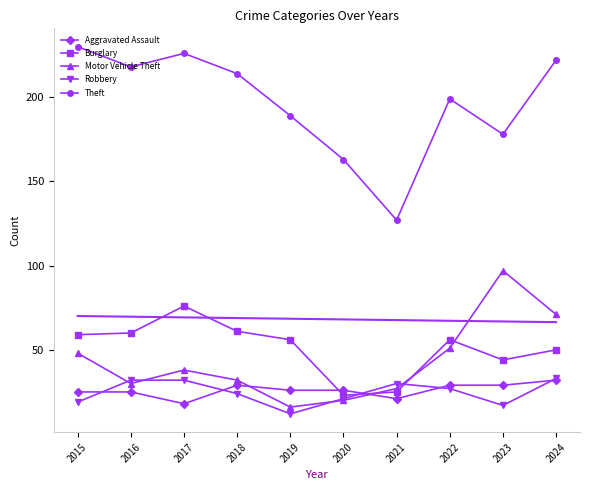

Which series has the widest spread of values?

Theft